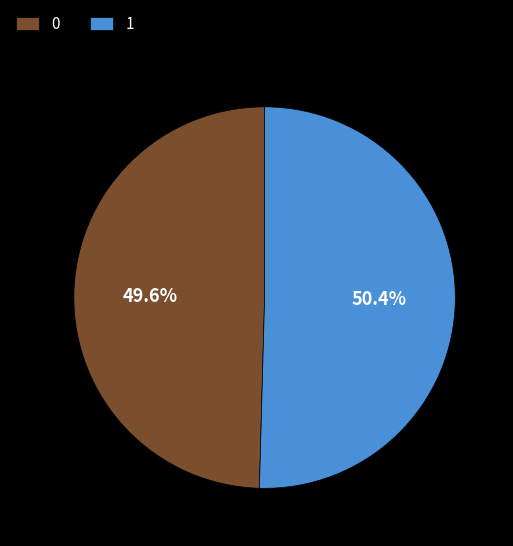

What portion of the pie excludes 1?

49.6%